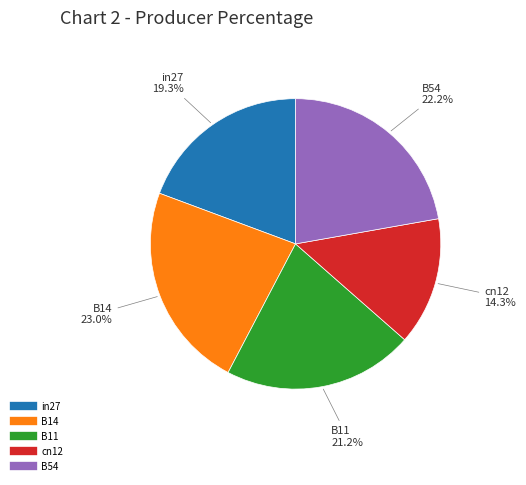

Which category has the smallest portion of the pie?

cn12